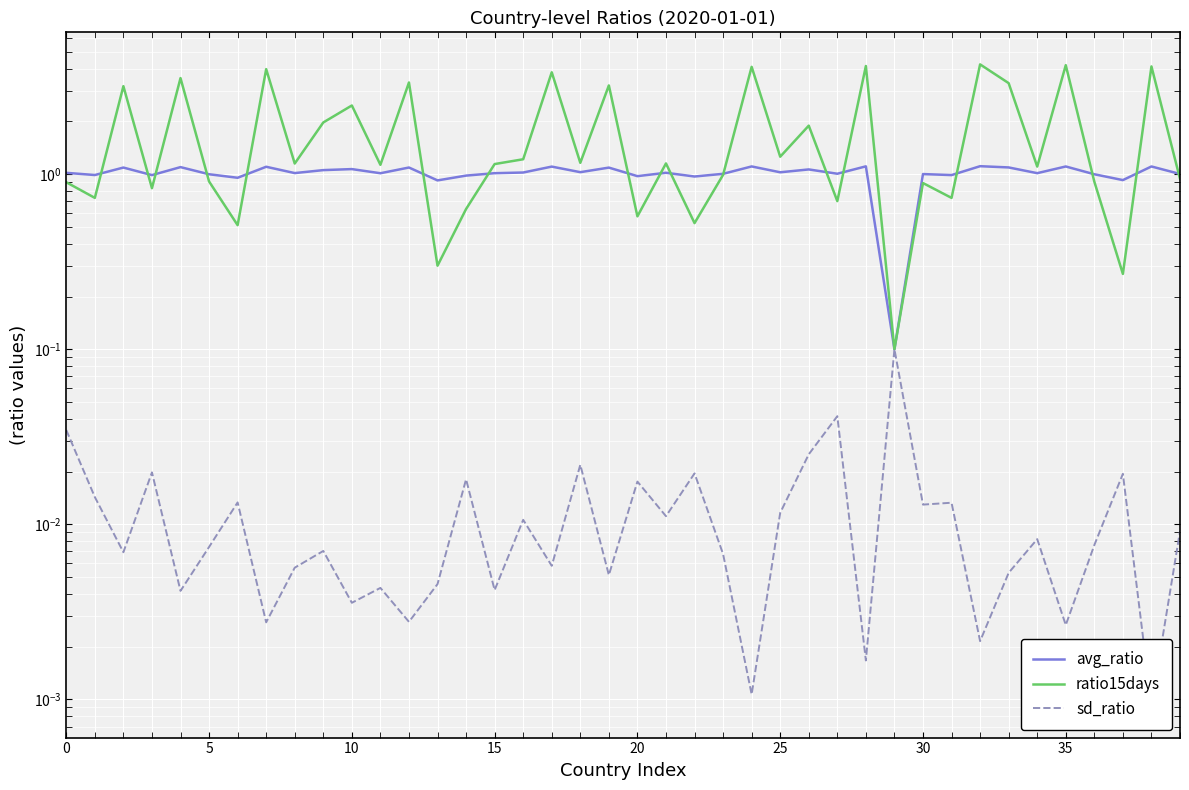

Rank the series by their average value, from highest to lowest.

ratio15days, avg_ratio, sd_ratio